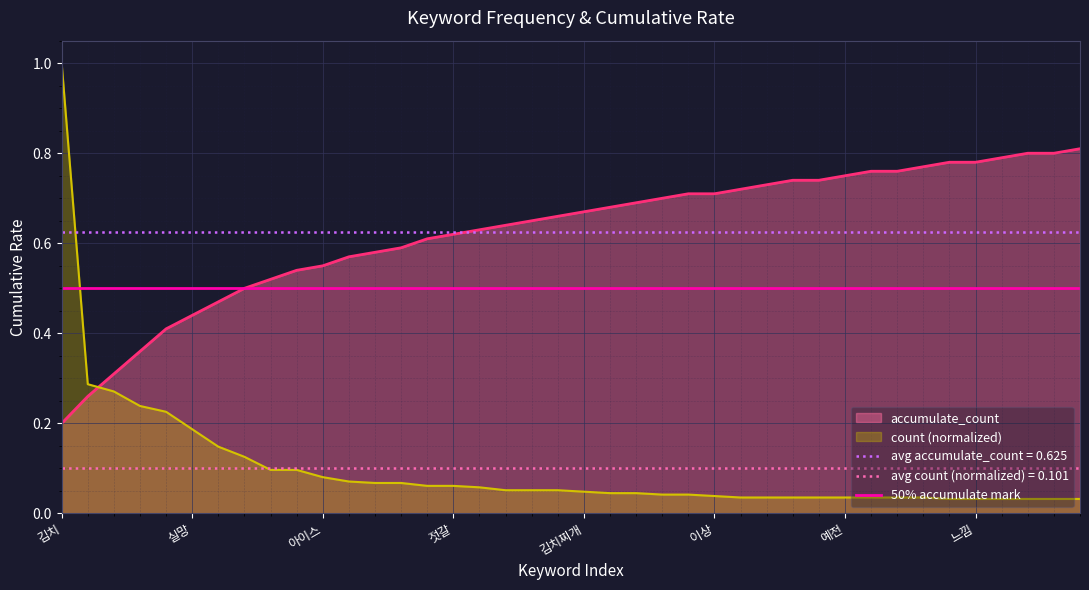

How many data points does each series have?

40